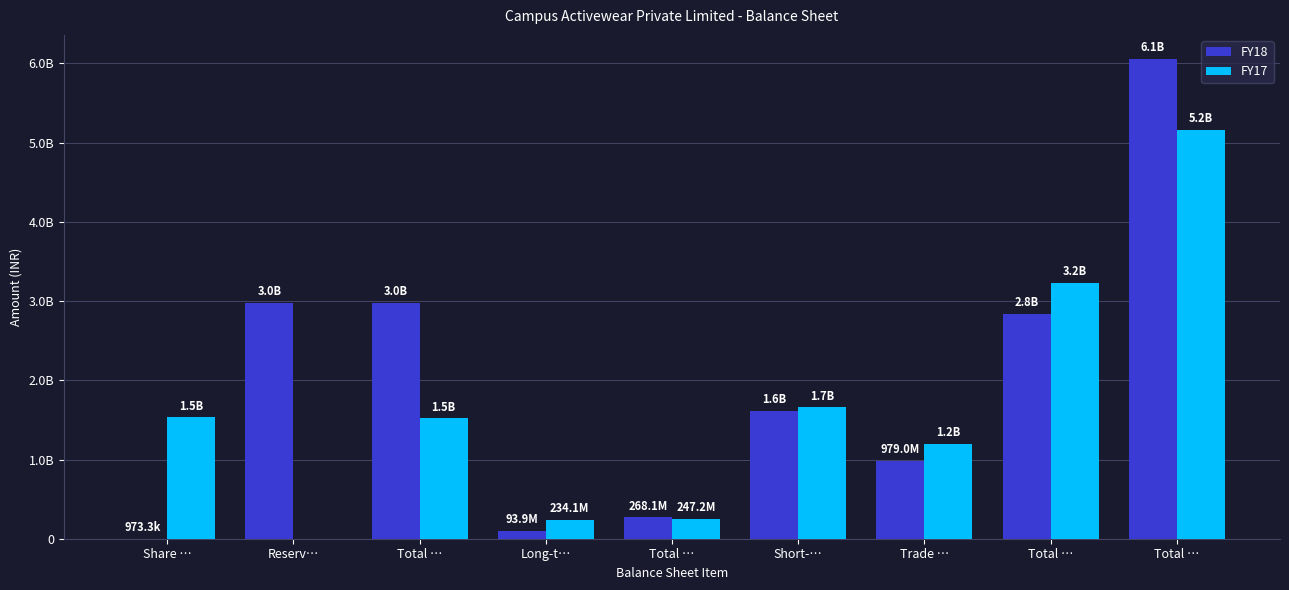

What are all the series names shown in the legend?

FY18, FY17